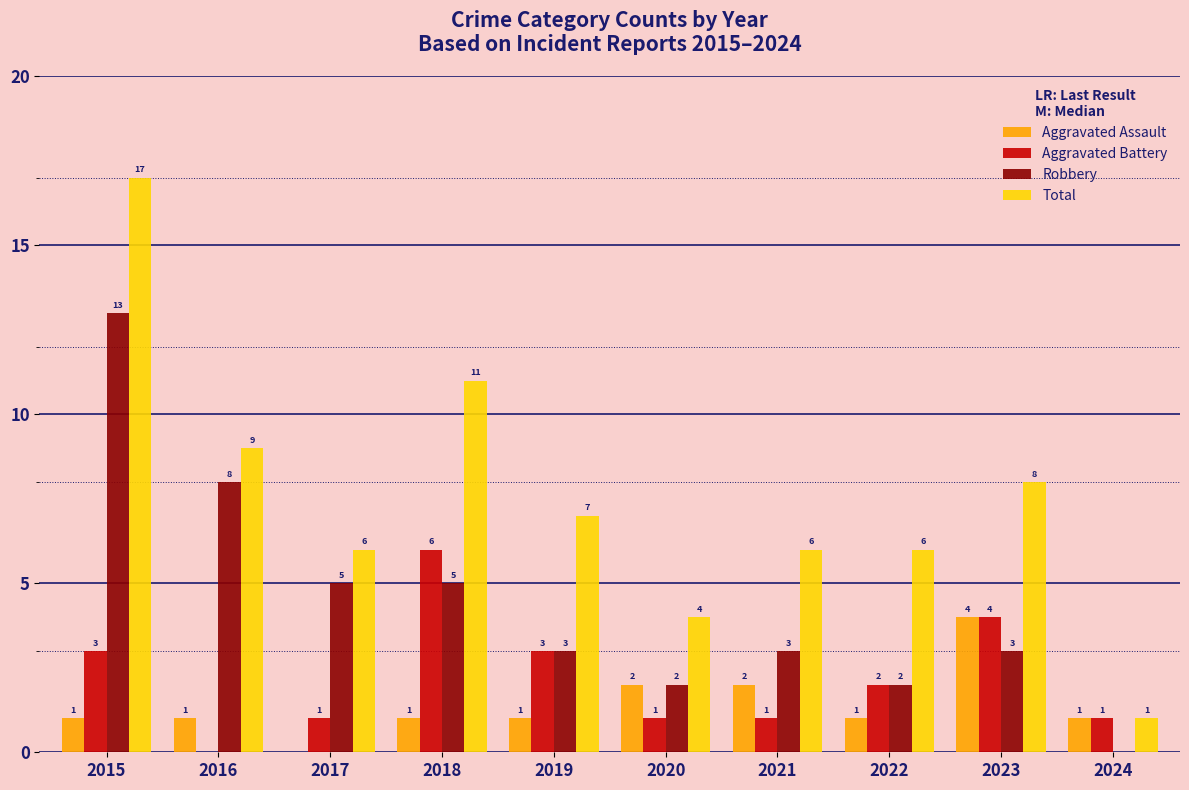

The Total series shows 2 at 2016. True or false?

False